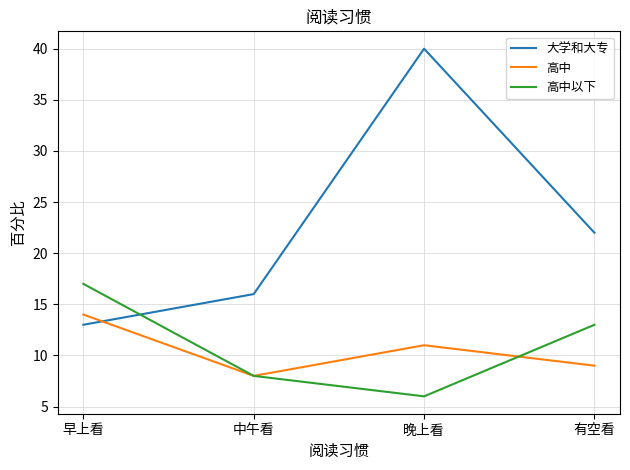

What position from the right is 中午看?

3